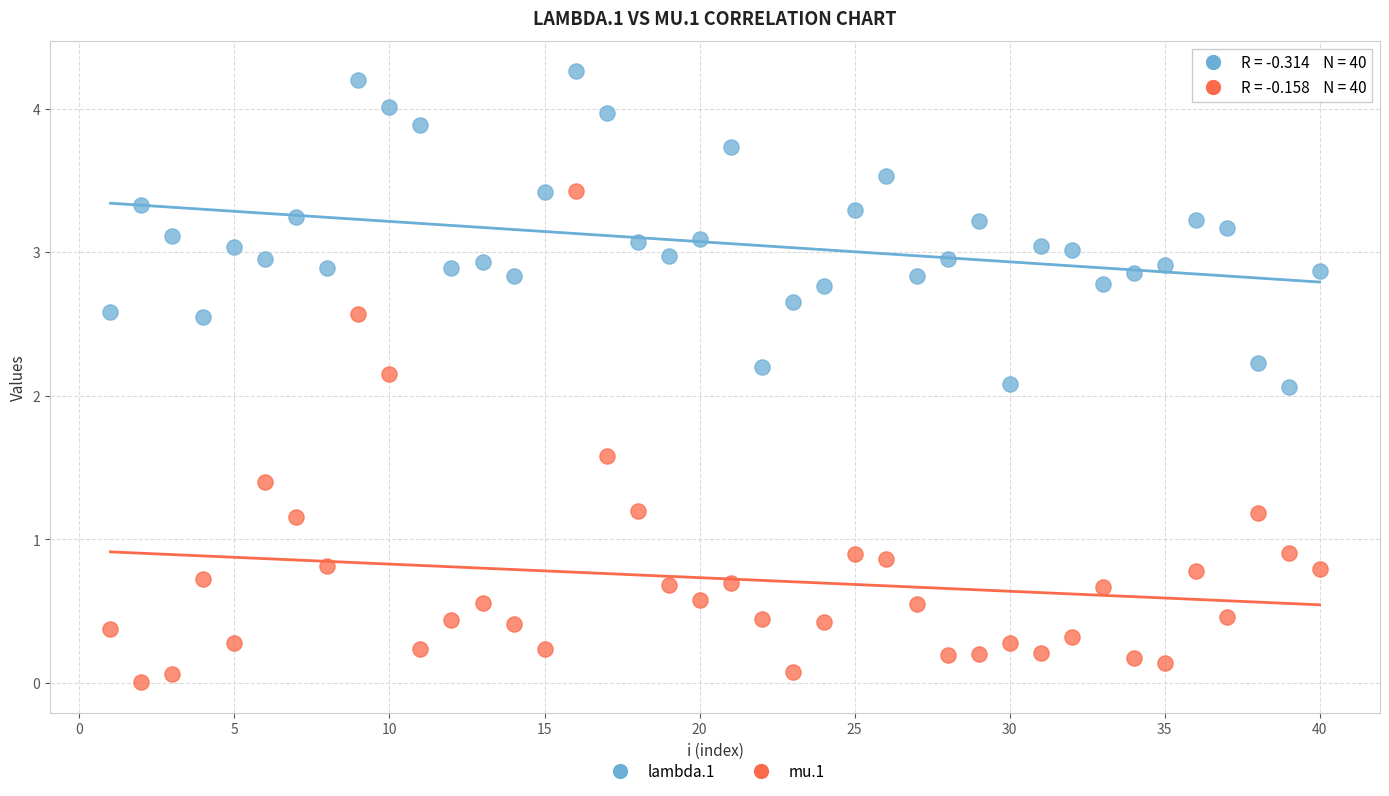

What are all the series names shown in the legend?

lambda.1, mu.1